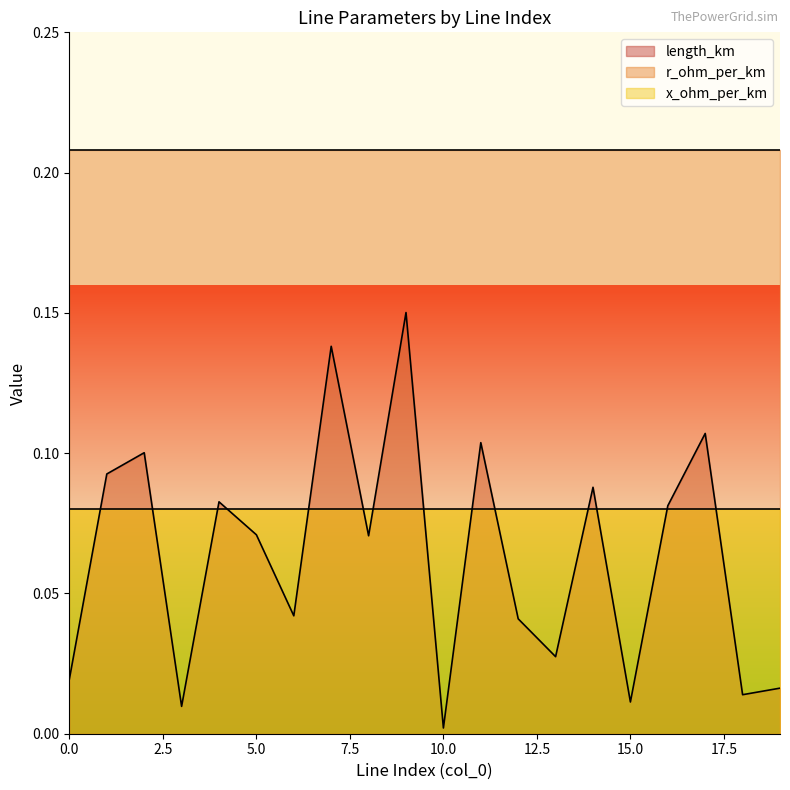

What are all the series names shown in the legend?

length_km, r_ohm_per_km, x_ohm_per_km